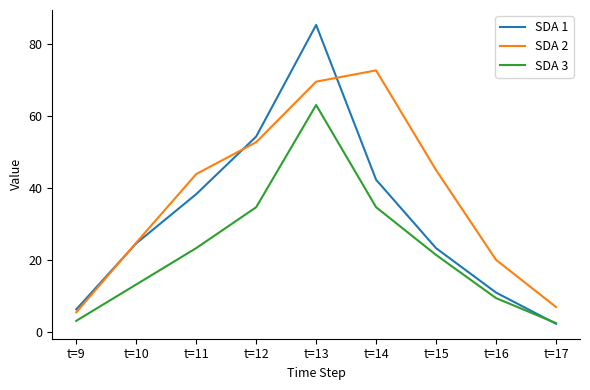

At how many categories does at least one series exceed 8?

7